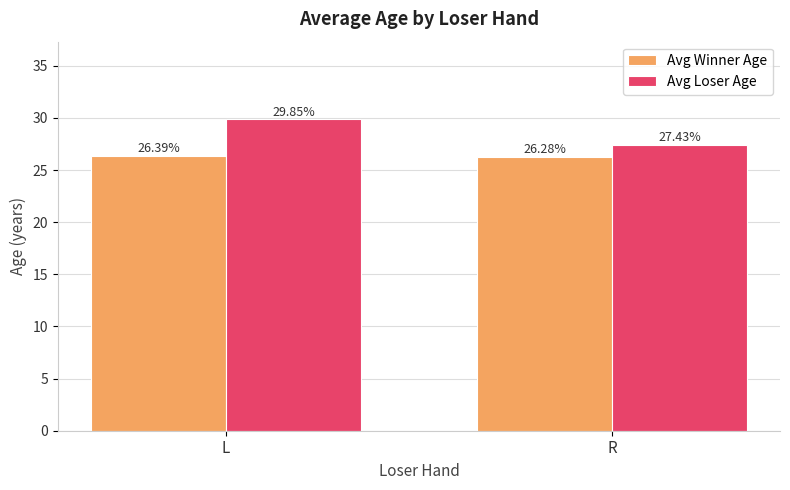

What is the difference between the Avg Winner Age values at L and R?

0.1